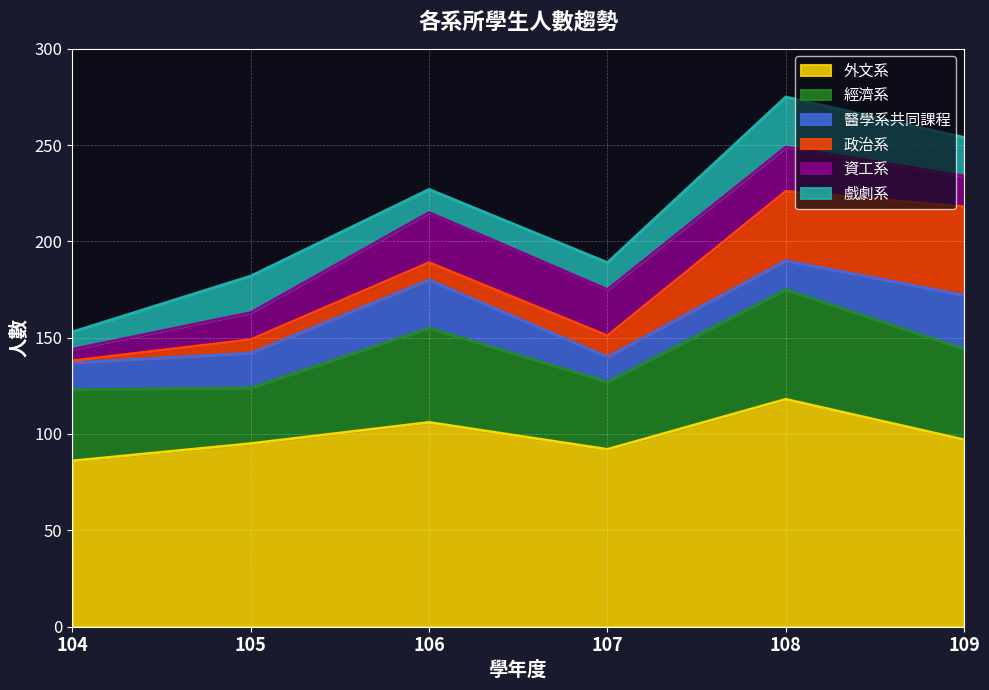

Reading left to right, transcribe all the data shown in this chart.

外文系: 86	95	106	92	118	97
經濟系: 37	29	49	35	57	47
醫學系共同課程: 14	18	25	13	15	28
政治系: 1	7	9	11	36	46
資工系: 6	14	26	24	23	16
戲劇系: 9	19	12	14	26	20